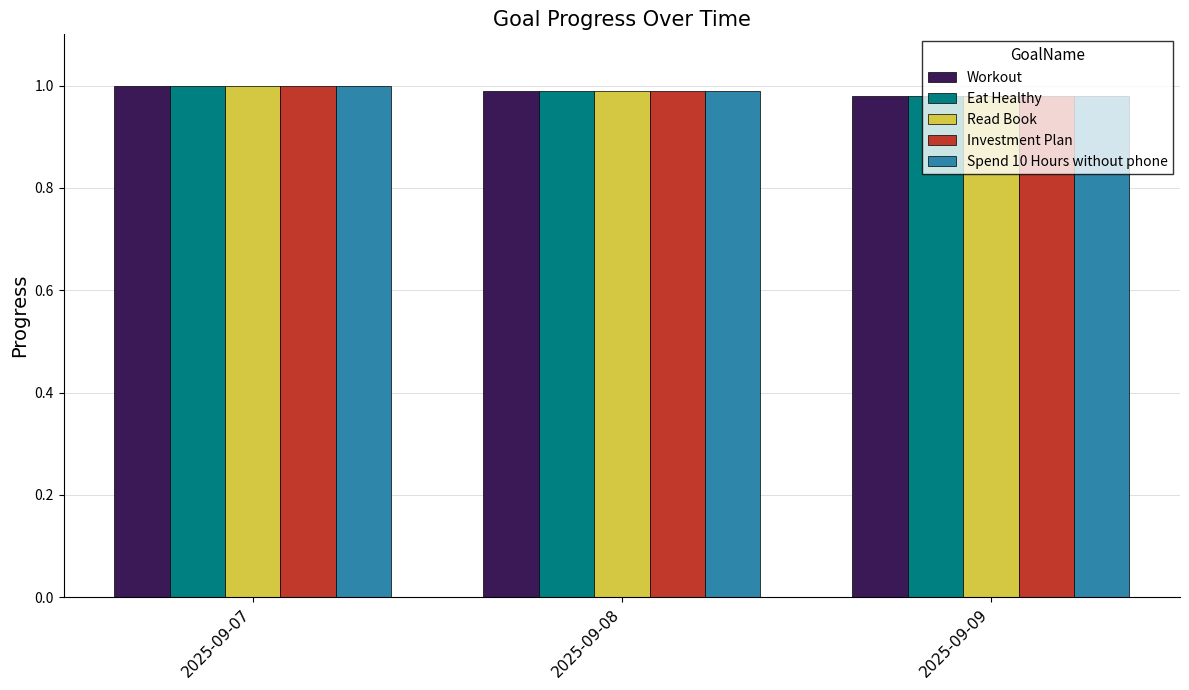

The value of Investment Plan at 2025-09-07 is 1.0. True or false?

True